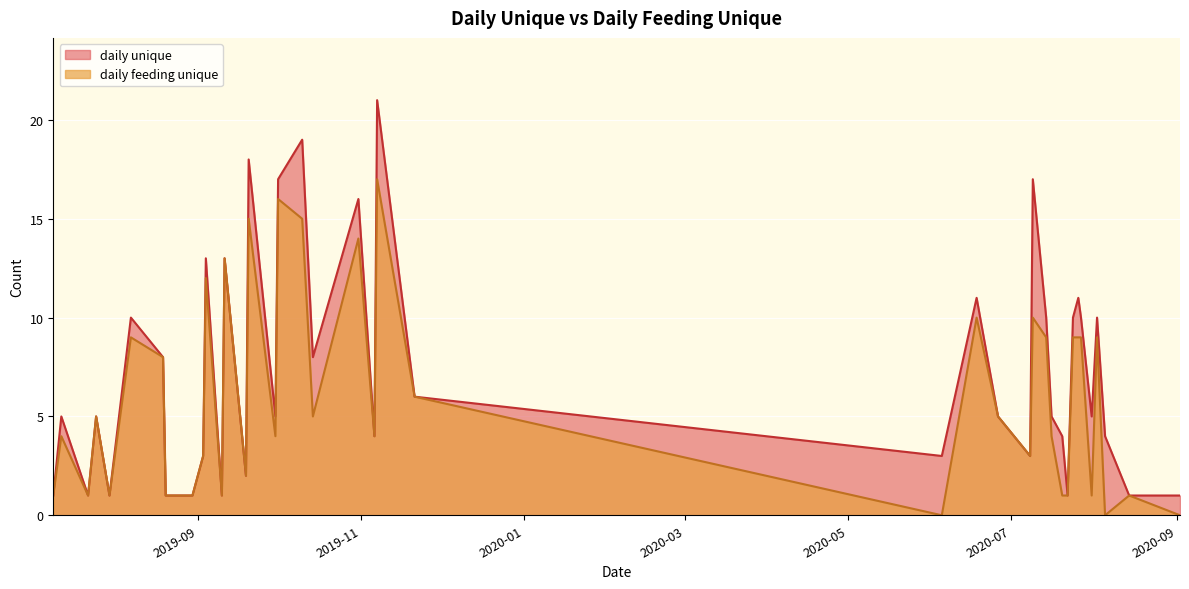

Reading right to left, extract all data points from this chart.

daily unique: 2020-09-02=1	2020-08-14=1	2020-08-05=4	2020-08-02=10	2020-07-31=5	2020-07-27=10	2020-07-26=11	2020-07-24=10	2020-07-22=1	2020-07-20=4	2020-07-16=5	2020-07-14=10	2020-07-09=17	2020-07-08=3	2020-06-26=5	2020-06-18=11	2020-06-05=3	2019-11-21=6	2019-11-07=21	2019-11-06=4	2019-10-31=16	2019-10-14=8	2019-10-10=19	2019-10-01=17	2019-09-30=5	2019-09-20=18	2019-09-19=2	2019-09-11=13	2019-09-10=1	2019-09-04=13	2019-09-03=3	2019-08-30=1	2019-08-20=1	2019-08-19=8	2019-08-07=10	2019-07-30=1	2019-07-25=5	2019-07-22=1	2019-07-12=5	2019-07-09=1
daily feeding unique: 2020-09-02=0	2020-08-14=1	2020-08-05=0	2020-08-02=9	2020-07-31=1	2020-07-27=9	2020-07-26=9	2020-07-24=9	2020-07-22=1	2020-07-20=1	2020-07-16=4	2020-07-14=9	2020-07-09=10	2020-07-08=3	2020-06-26=5	2020-06-18=10	2020-06-05=0	2019-11-21=6	2019-11-07=17	2019-11-06=4	2019-10-31=14	2019-10-14=5	2019-10-10=15	2019-10-01=16	2019-09-30=4	2019-09-20=15	2019-09-19=2	2019-09-11=13	2019-09-10=1	2019-09-04=12	2019-09-03=3	2019-08-30=1	2019-08-20=1	2019-08-19=8	2019-08-07=9	2019-07-30=1	2019-07-25=5	2019-07-22=1	2019-07-12=4	2019-07-09=1